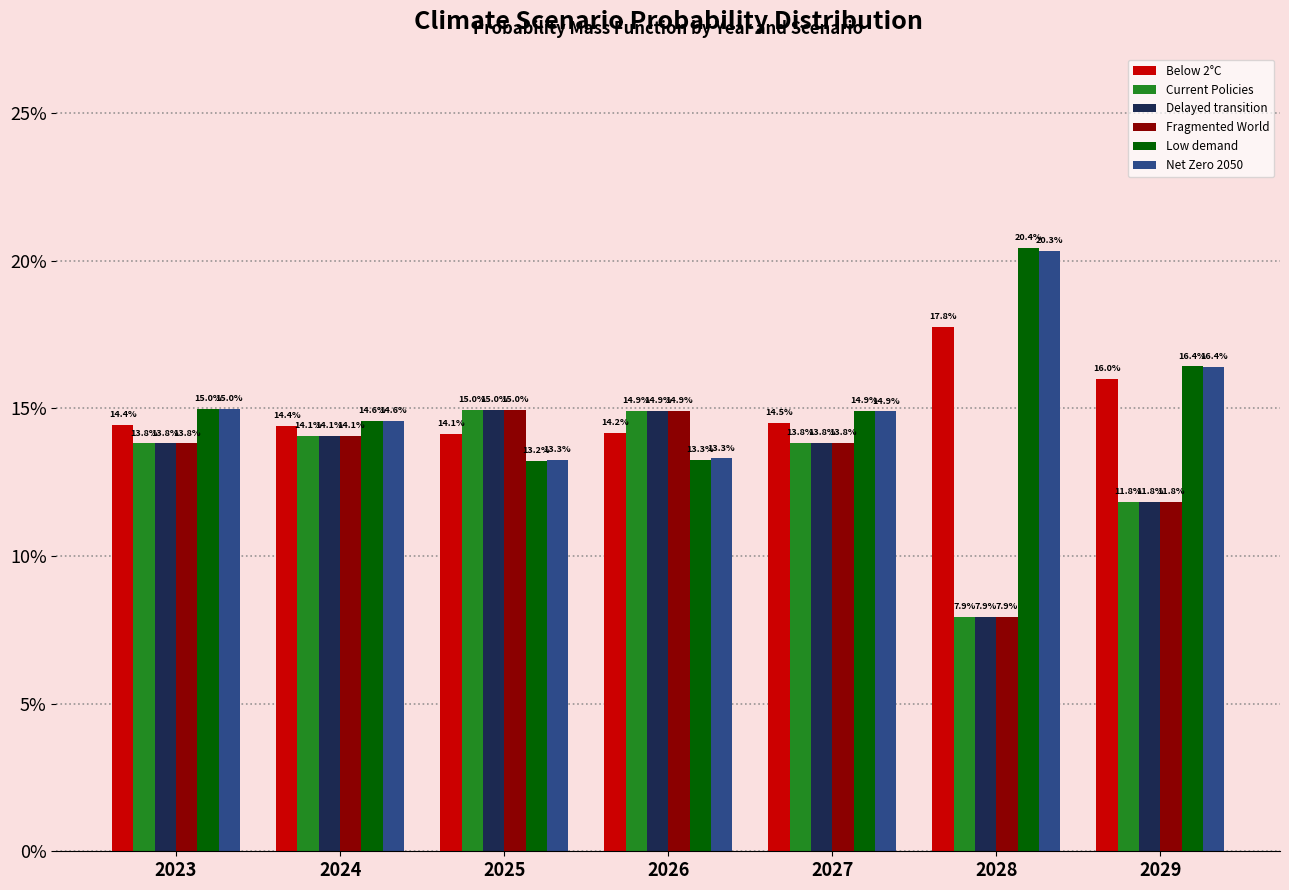

What are all the series names shown in the legend?

Below 2°C, Current Policies, Delayed transition, Fragmented World, Low demand, Net Zero 2050